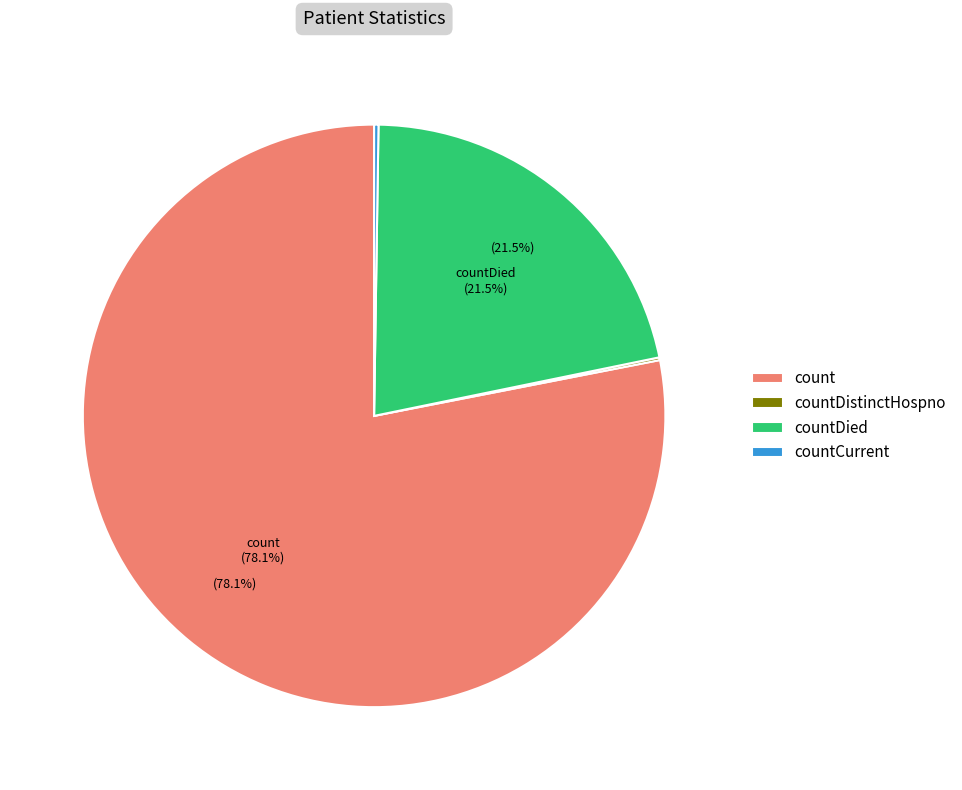

Is there any slice that represents more than half of the pie?

Yes